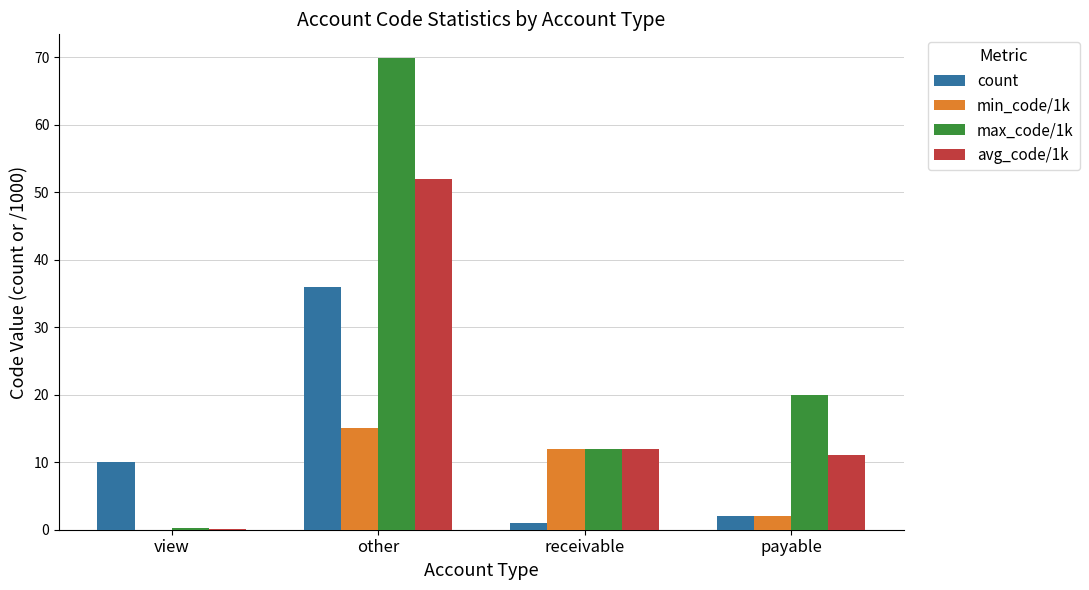

Which series has the largest range (max minus min)?

max_code/1k